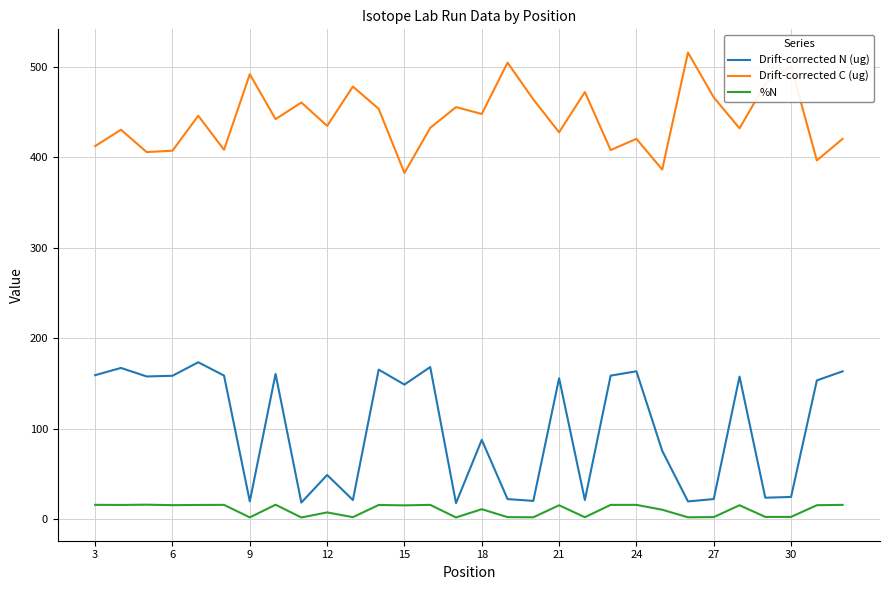

What is the difference between the maximum and minimum values in the %N series?

14.1